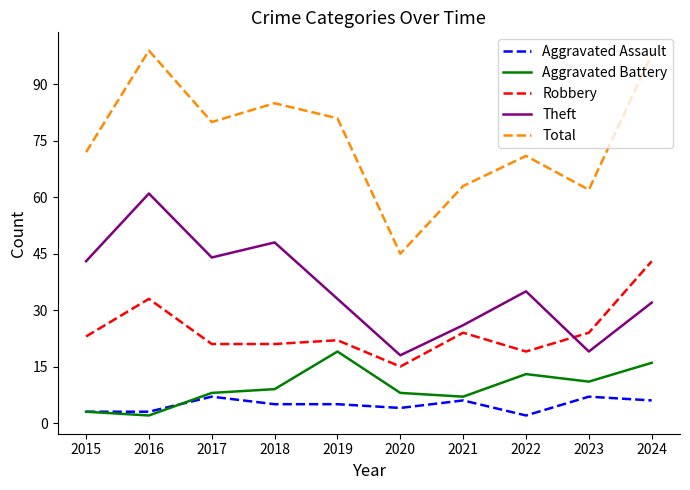

Which series has the largest range (max minus min)?

Total